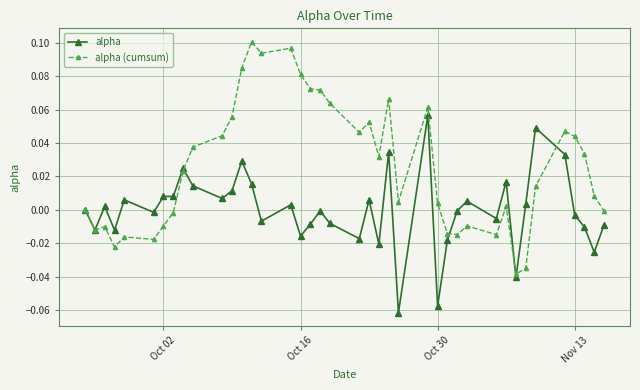

List the series in order of their peak value, highest first.

alpha (cumsum), alpha